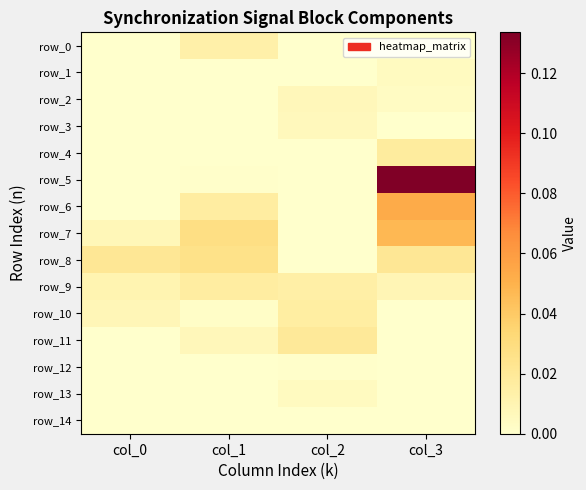

At how many categories does at least one series exceed 0?

4